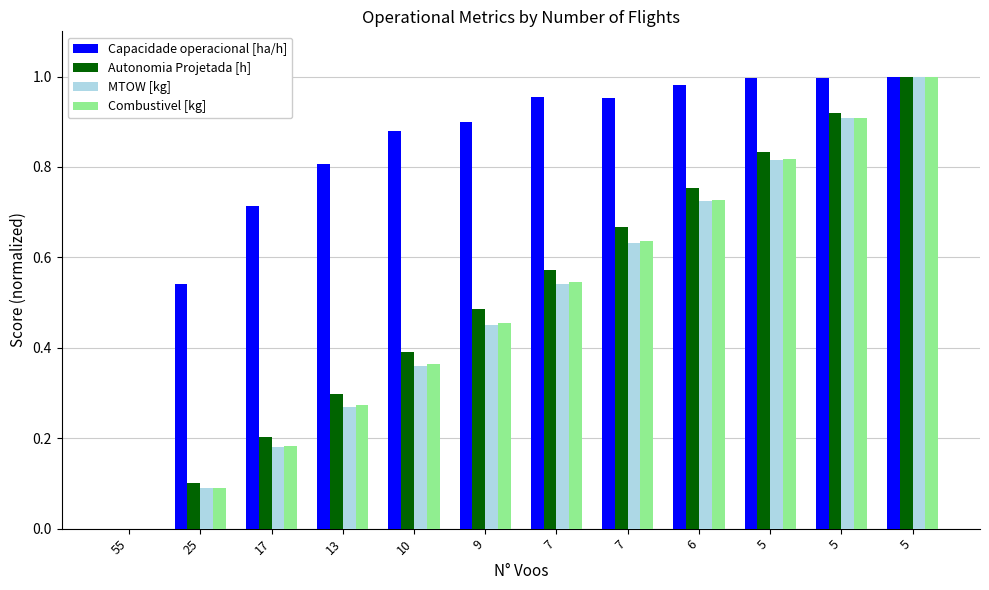

At how many categories does at least one series exceed 0?

11